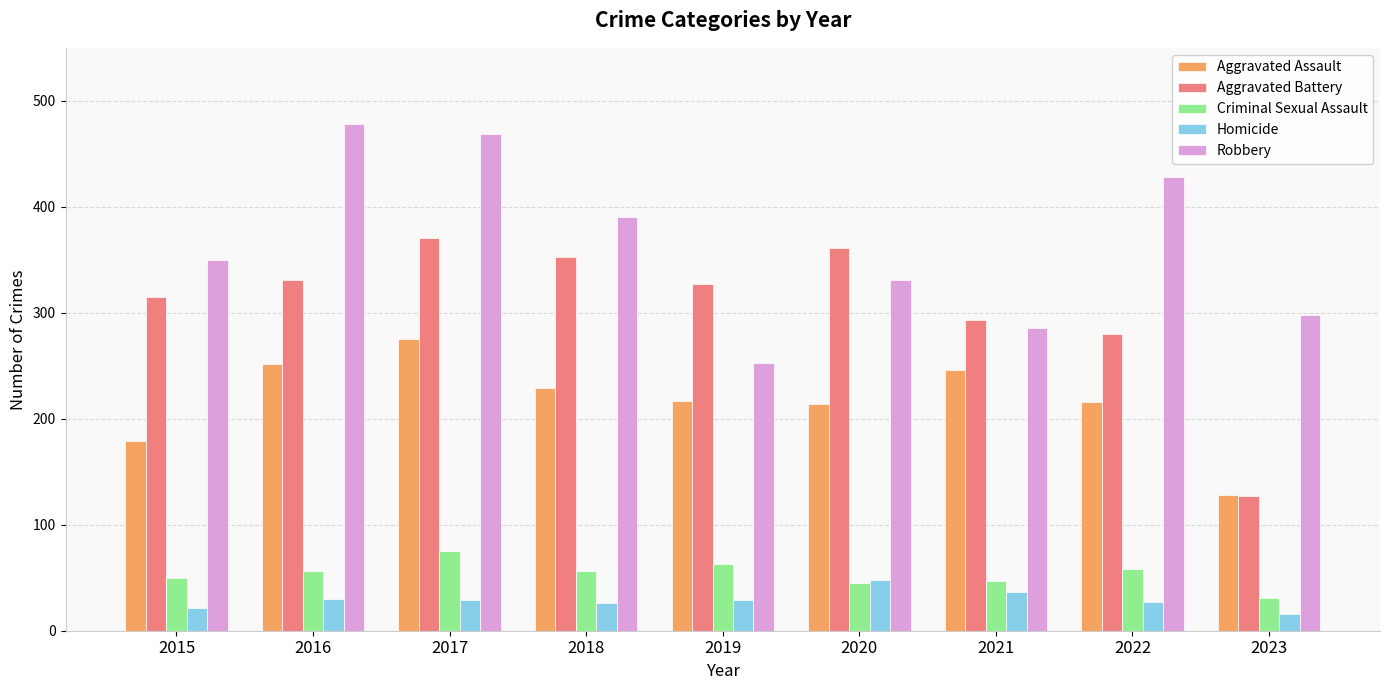

Rank the series by their maximum value, from lowest to highest.

Homicide, Criminal Sexual Assault, Aggravated Assault, Aggravated Battery, Robbery